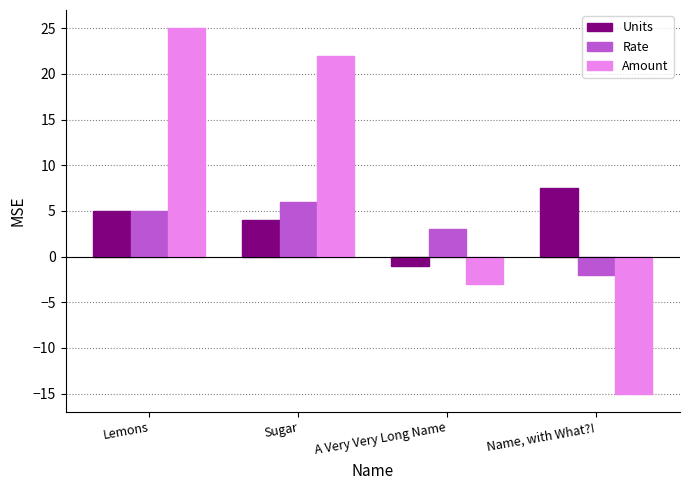

Read the Units value at Sugar.

4.0